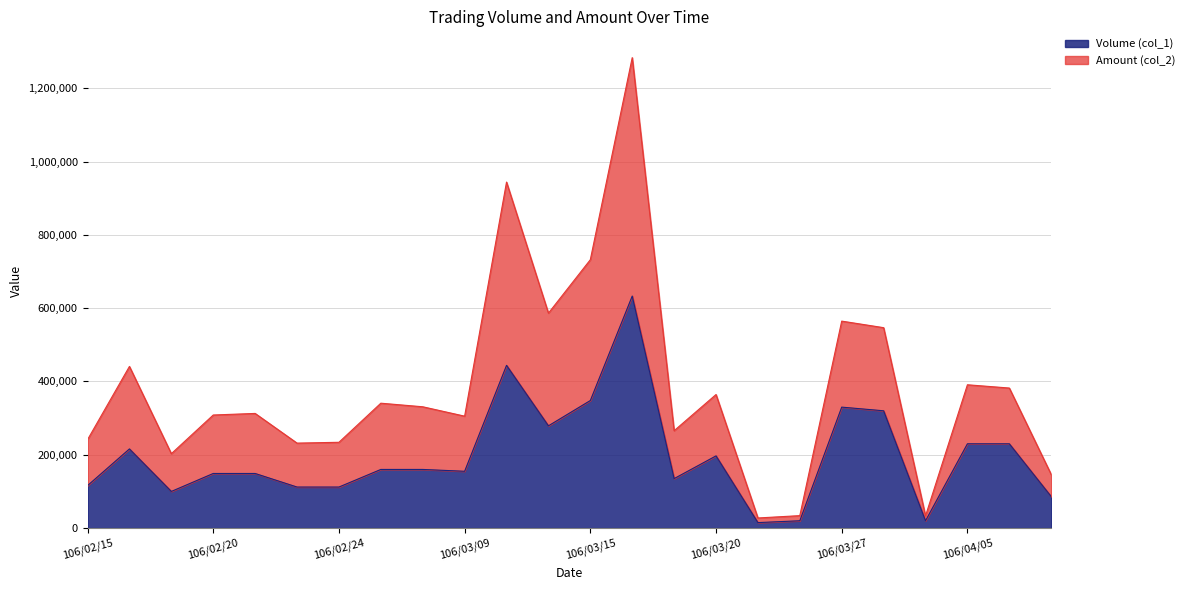

In Volume (col_1), how many points are lower than both neighbors (excluding endpoints)?

6